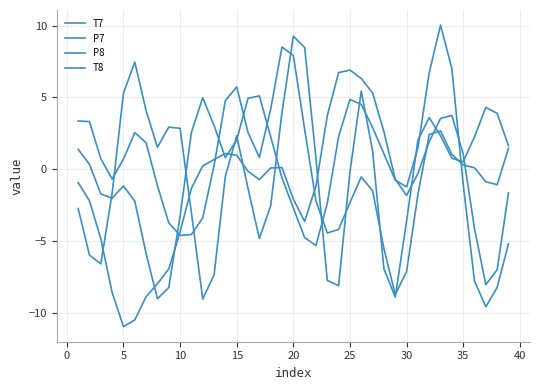

Does the chart have visible grid lines?

Yes